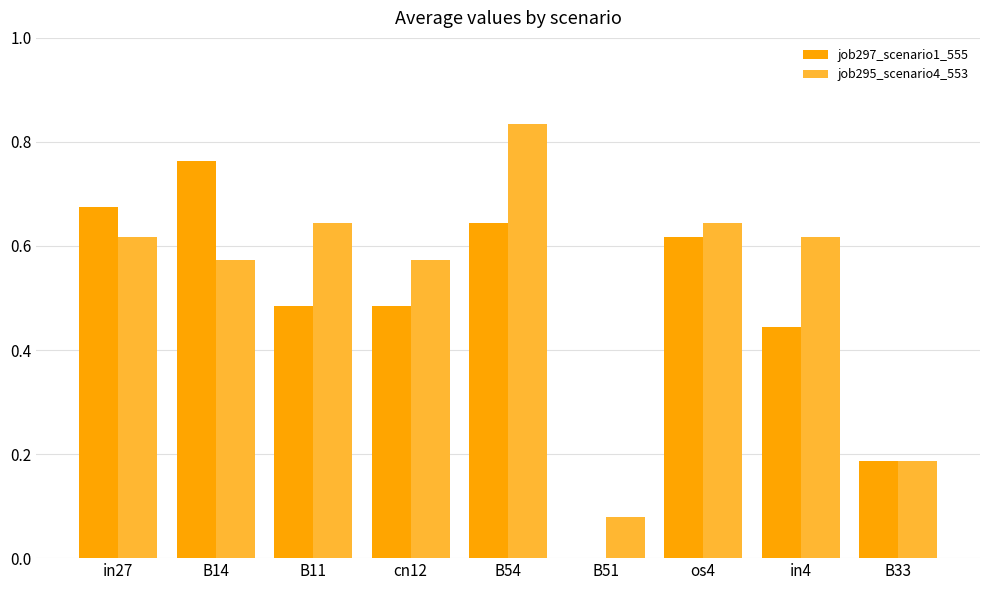

What is the sum of the job297_scenario1_555 values at os4 and B11?

1.1